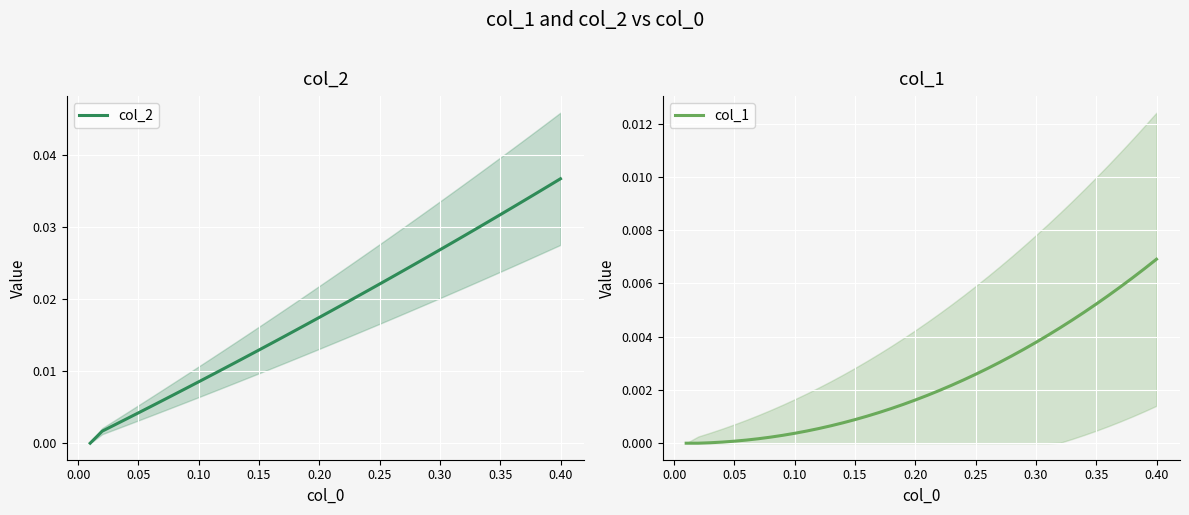

At how many categories does at least one series exceed 0?

39